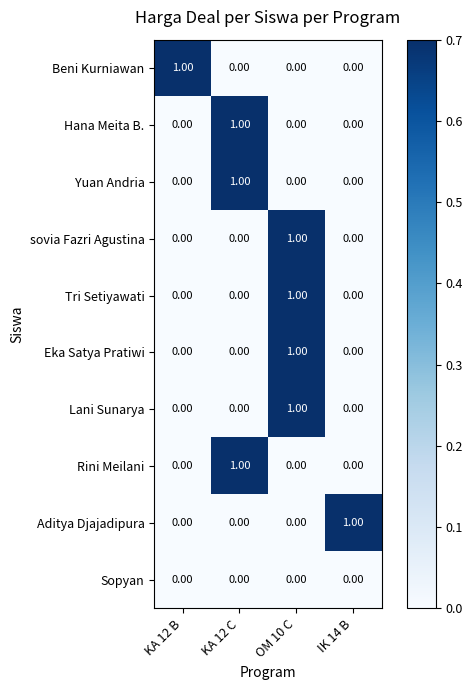

At how many categories does at least one series exceed 0?

4